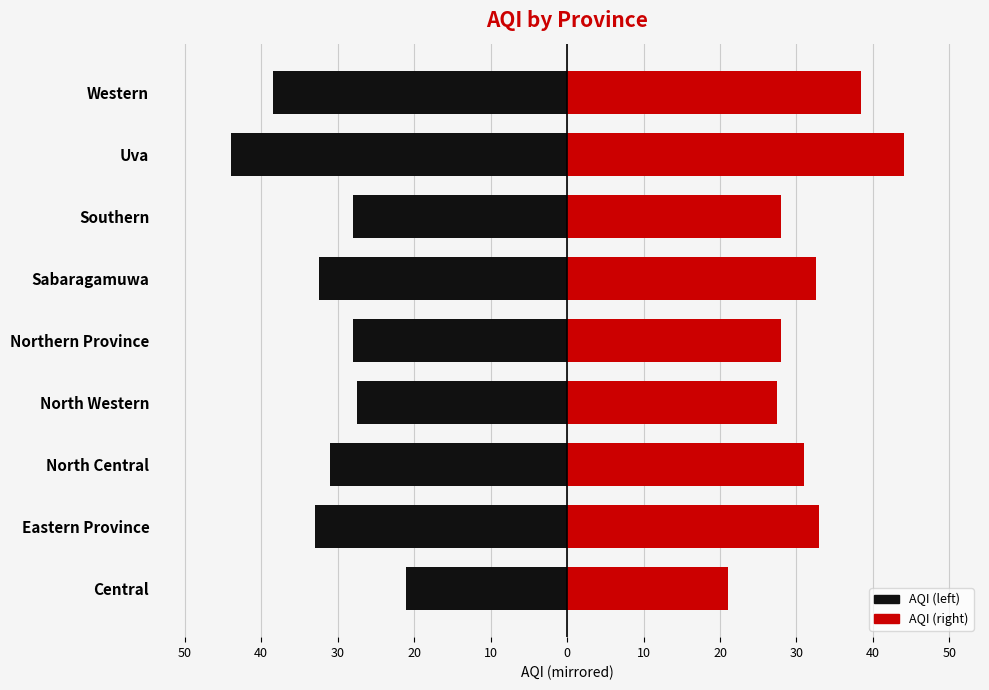

What is the smallest value displayed?

-44.0